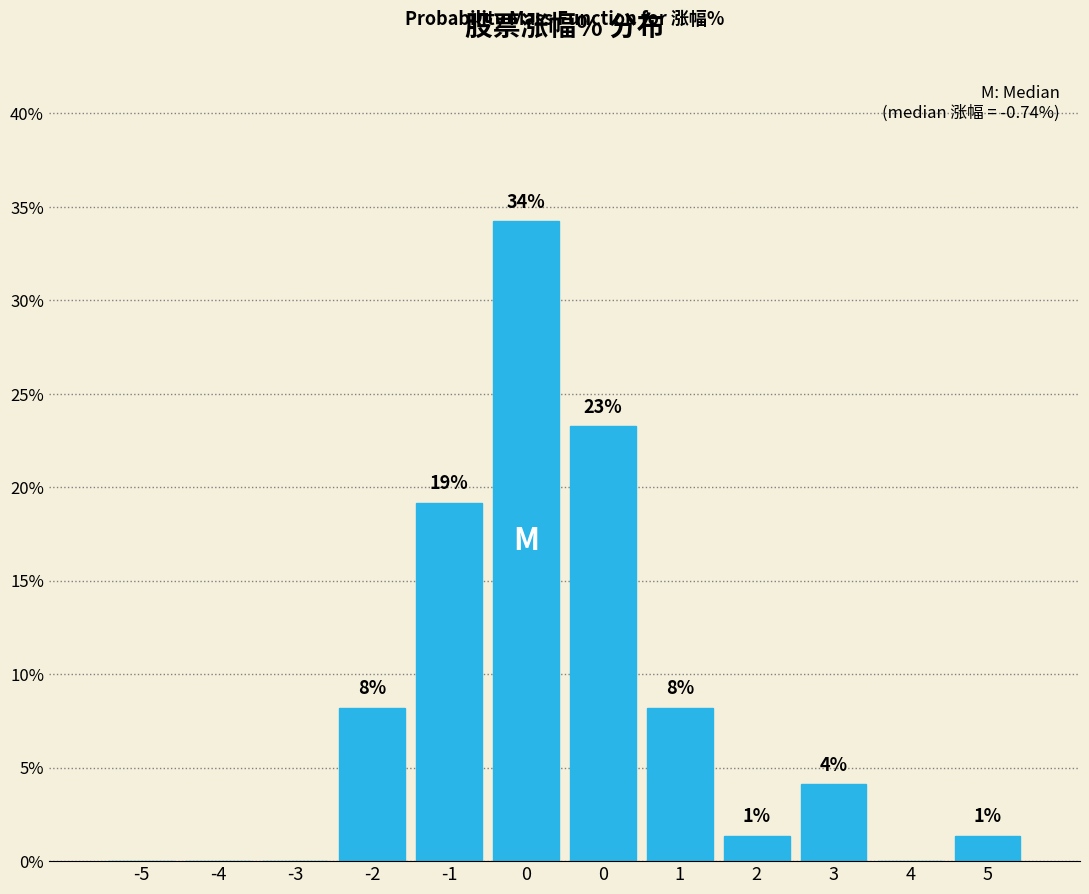

Are the bars horizontal?

No